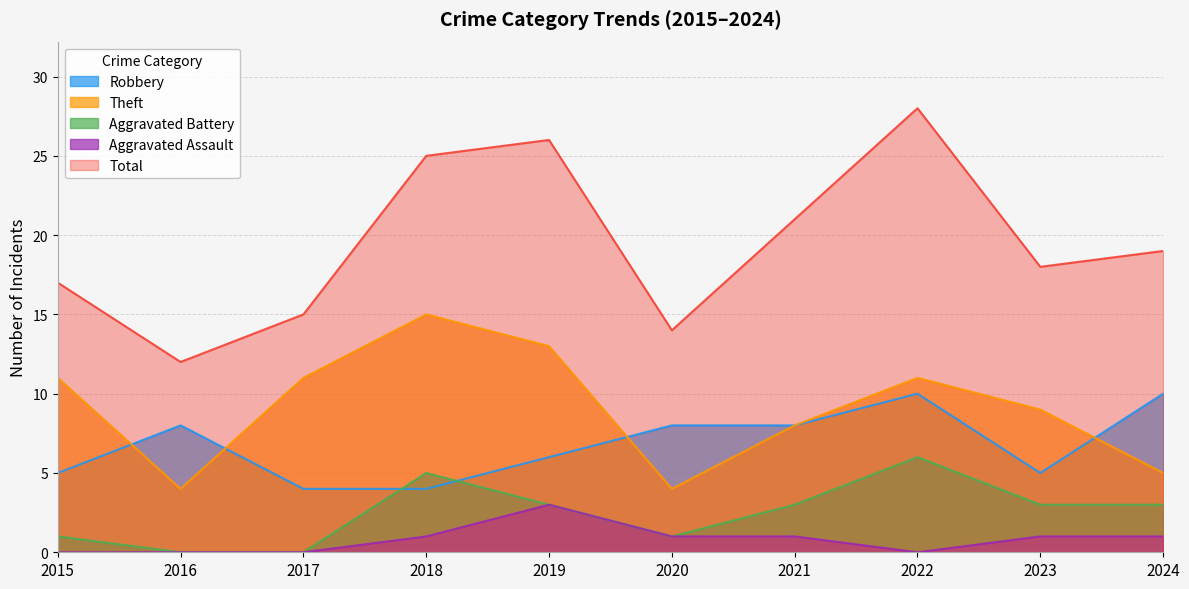

What is the value of the Total point at the 3rd from the left?

15